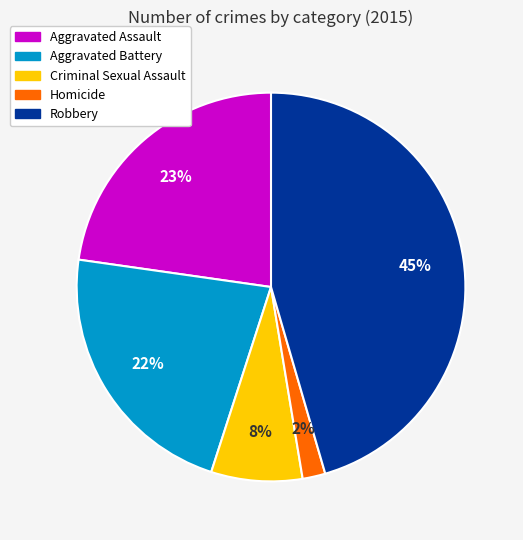

To the nearest percent, what percentage of the pie is Robbery?

45%